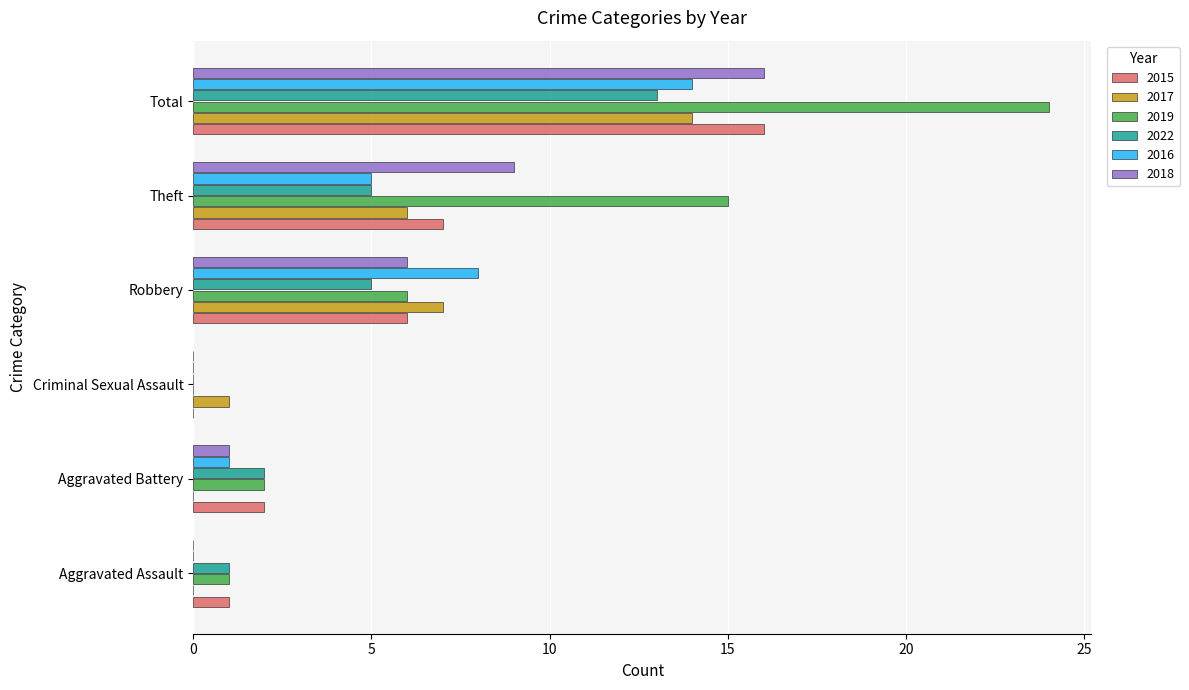

Which series has the largest total across all categories?

2019